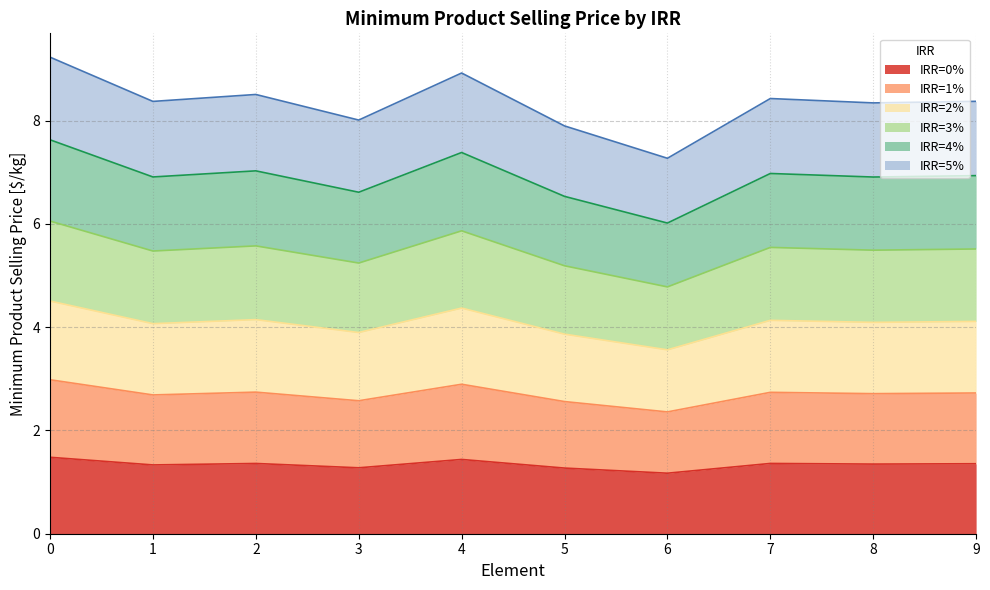

The value of IRR=0% at 2 is 0.7. True or false?

False